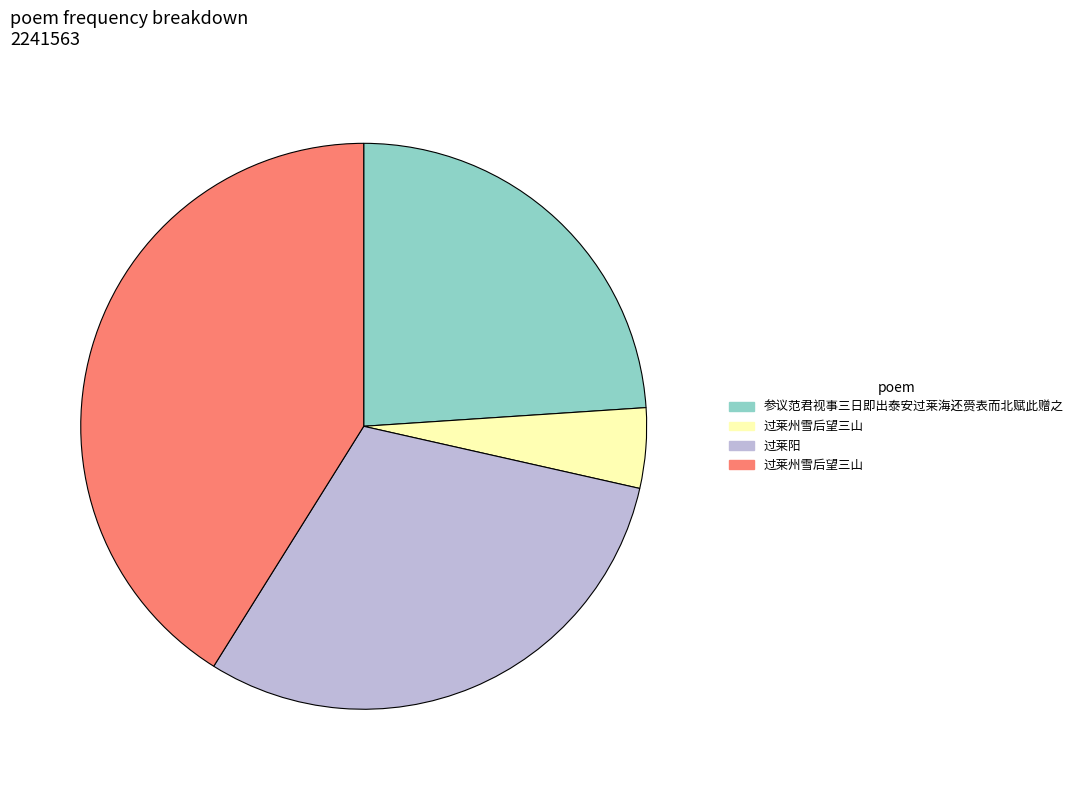

Is there a majority slice in this chart?

No